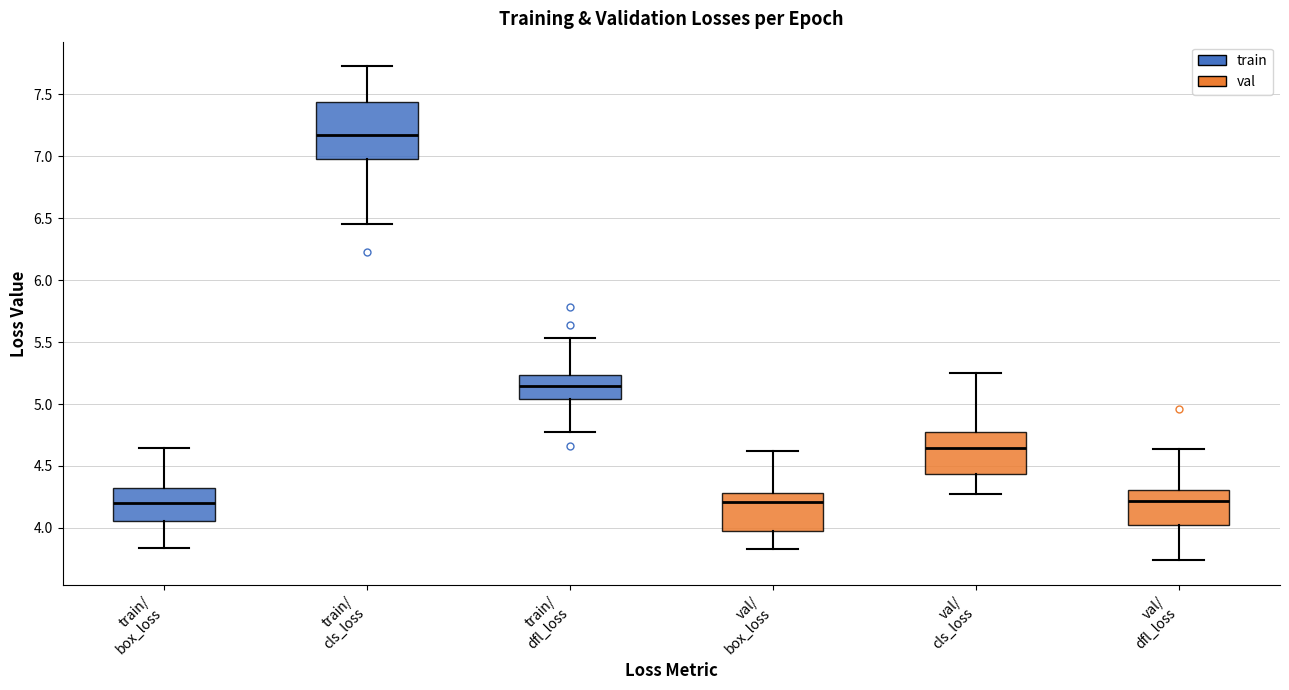

Reading left to right, read every box against the y-axis: the position of its median line, the range the box covers, and the ends of its whiskers. The values are not printed on the chart, so give them approximately, as read against the axis.

train/ box_loss: median 4.20, box 4.05 to 4.30, whiskers 3.85 to 4.65
train/ cls_loss: median 7.20, box 7.00 to 7.45, whiskers 6.45 to 7.75
train/ dfl_loss: median 5.15, box 5.05 to 5.25, whiskers 4.75 to 5.55
val/ box_loss: median 4.20, box 4.00 to 4.30, whiskers 3.85 to 4.60
val/ cls_loss: median 4.65, box 4.45 to 4.75, whiskers 4.25 to 5.25
val/ dfl_loss: median 4.20, box 4.00 to 4.30, whiskers 3.75 to 4.65